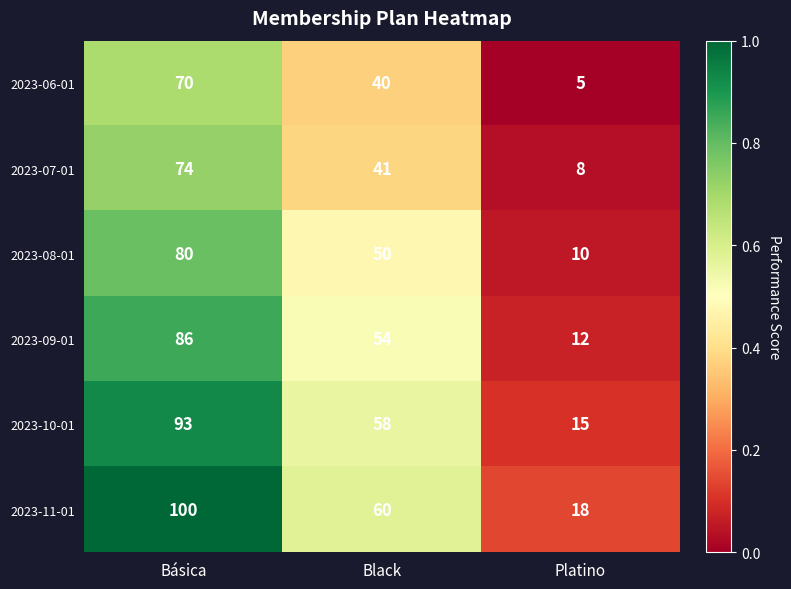

The 2023-11-01 series shows 144 at Básica. True or false?

False